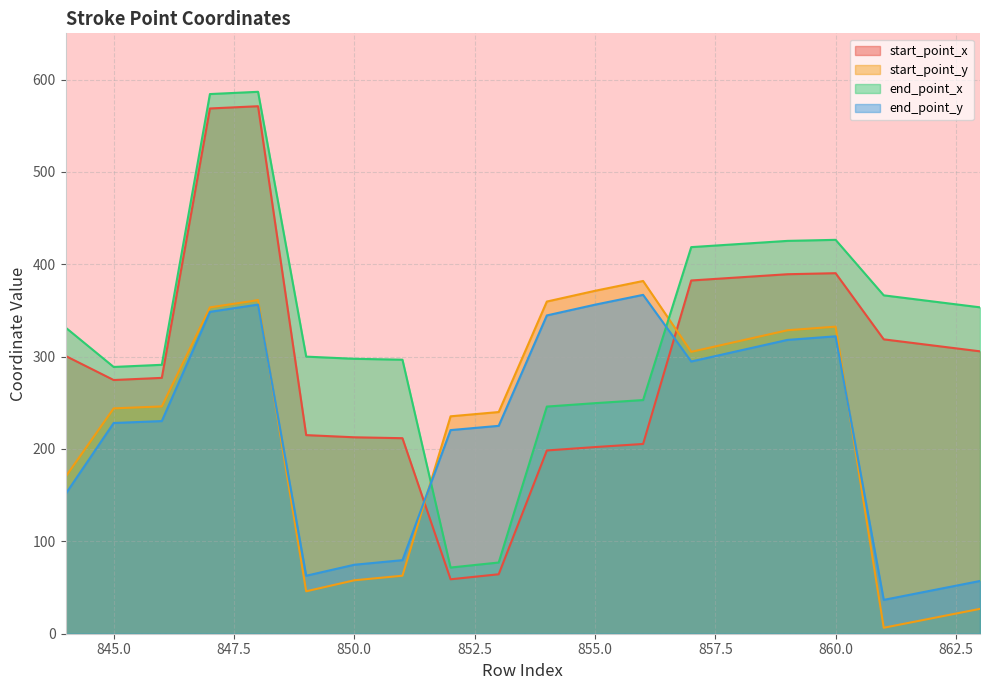

What is the minimum value shown in the chart?

6.5